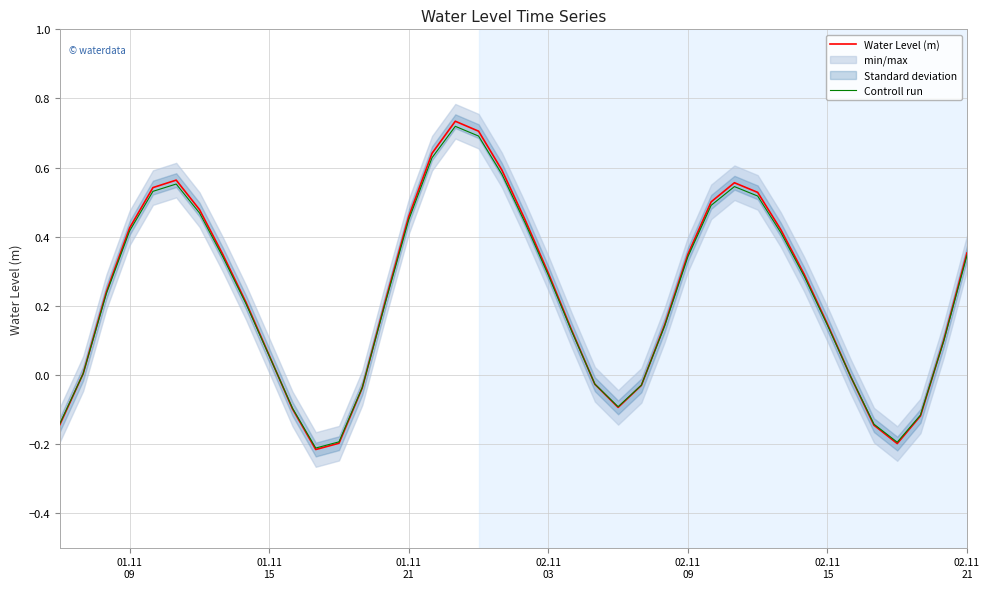

Rank the series by their average value, from highest to lowest.

Water Level (m), Controll run